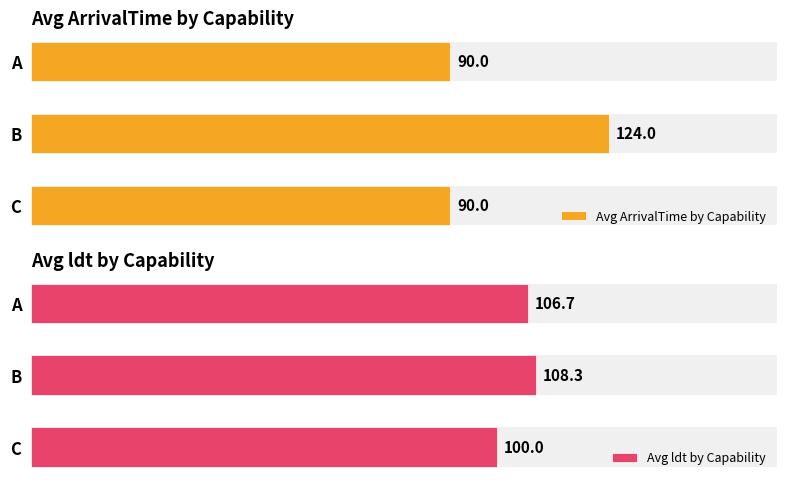

Reading left to right, what are all the values shown in this chart?

Avg ArrivalTime by Capability: 90.0	124.0	90.0
Avg ldt by Capability: 106.7	108.3	100.0